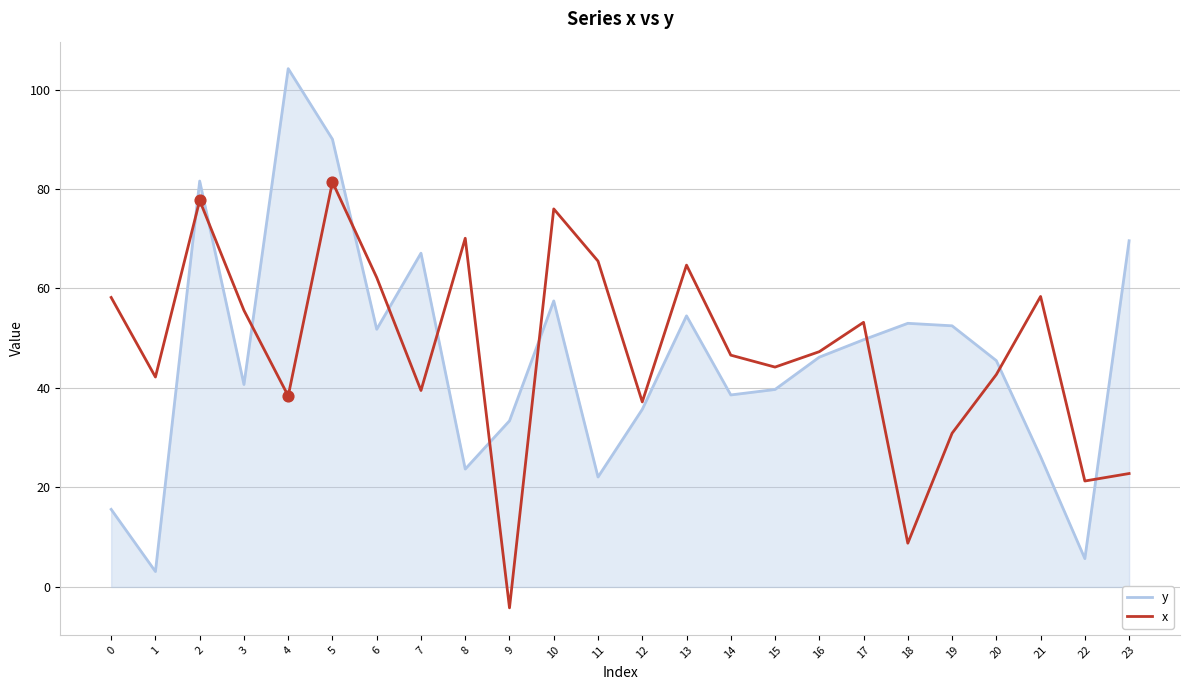

What is the spread (max minus min) of values at 7?

27.6